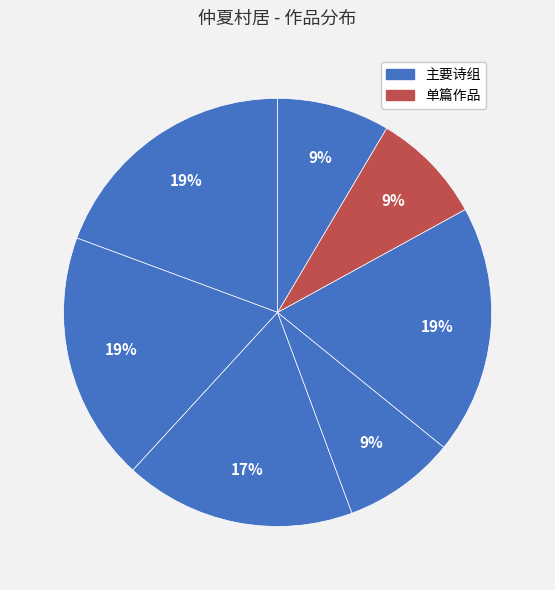

How many slices are in this pie chart?

7